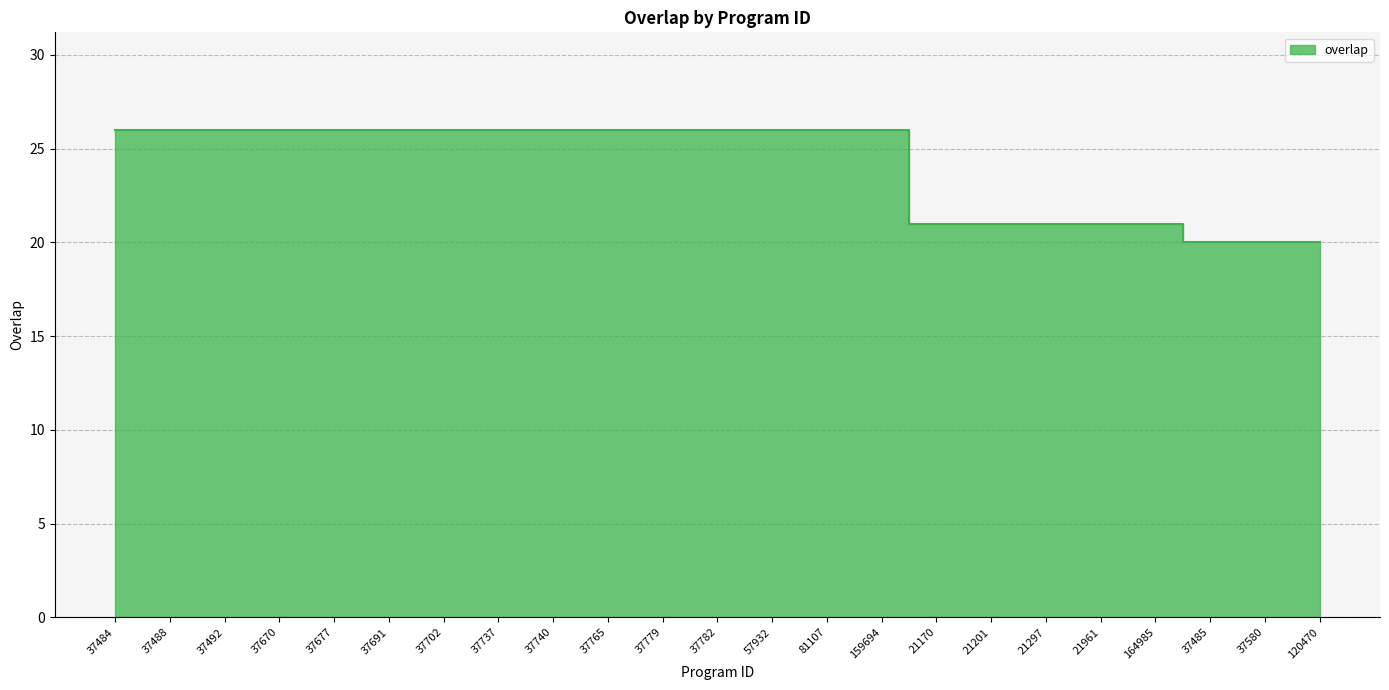

List the labels in order of value, smallest first.

37485, 37580, 120470, 21170, 21201, 21297, 21961, 164985, 37484, 37488, 37492, 37670, 37677, 37691, 37702, 37737, 37740, 37765, 37779, 37782, 57932, 81107, 159694